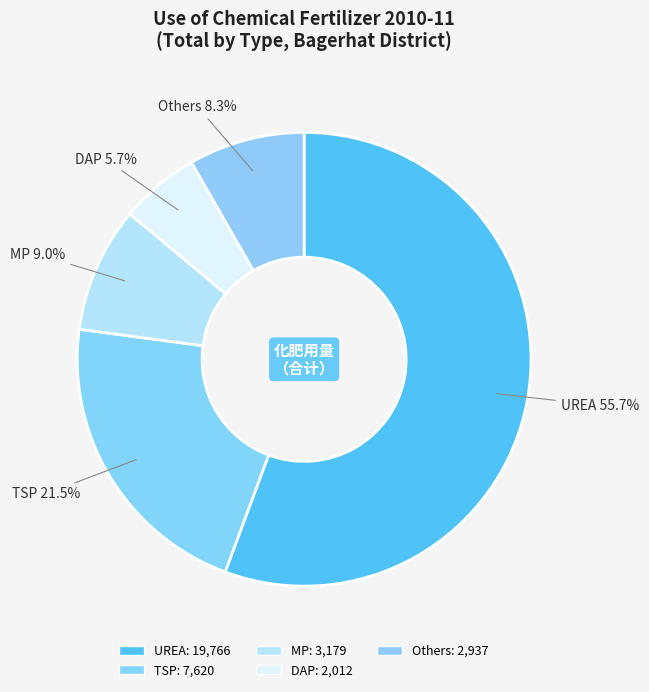

Does any single category account for the majority?

Yes